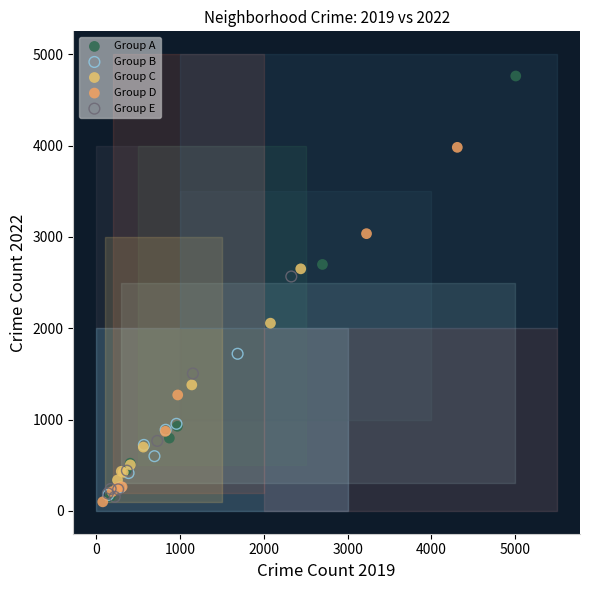

Which series has the widest spread of Y values?

Group A